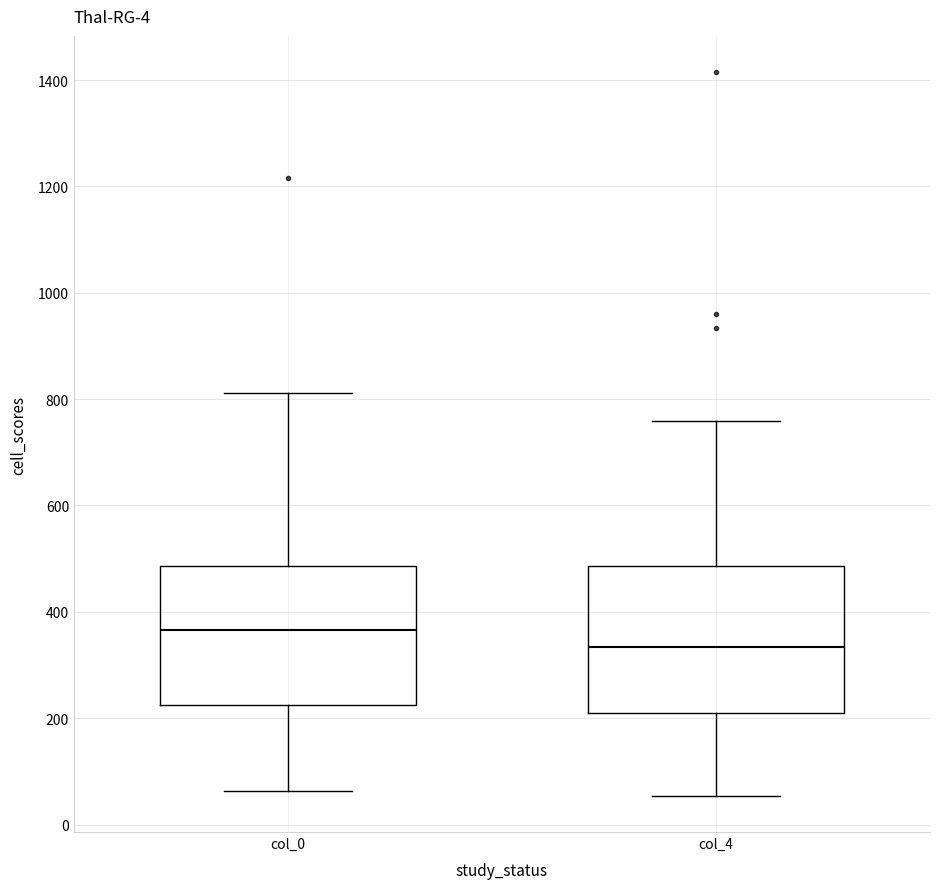

Reading left to right, transcribe this box plot: for each box, give where its median line is, the range the box spans, and where its two whiskers end, as read against the y-axis. The values are not printed on the chart, so give them approximately, as read against the axis.

col_0: median 360, box 220 to 480, whiskers 60 to 820
col_4: median 340, box 220 to 480, whiskers 60 to 760